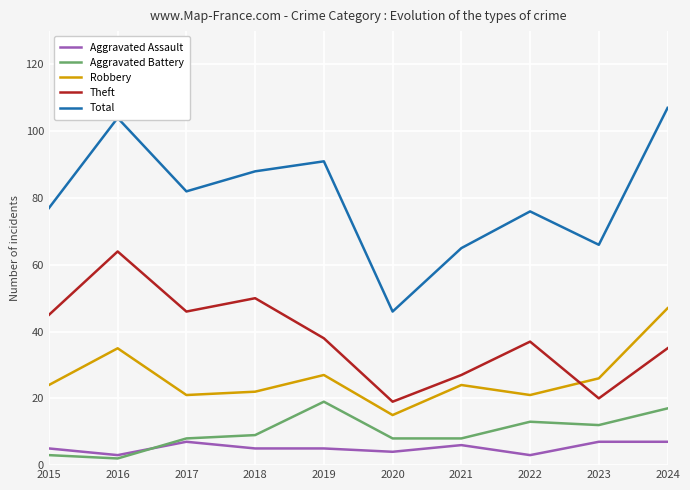

Which series has the largest total across all categories?

Total